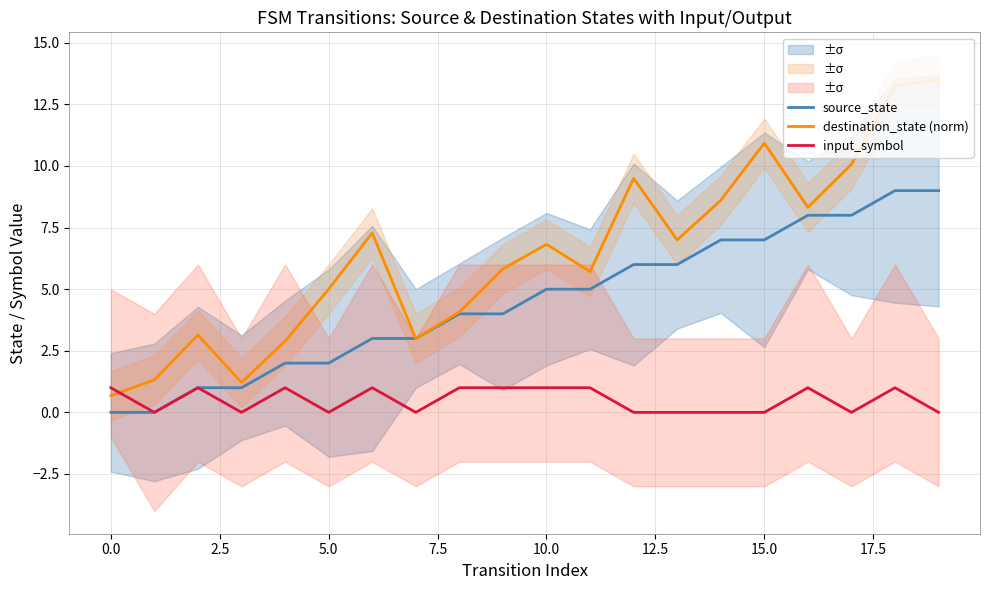

List the series in order of their overall mean, highest first.

destination_state (norm), source_state, input_symbol